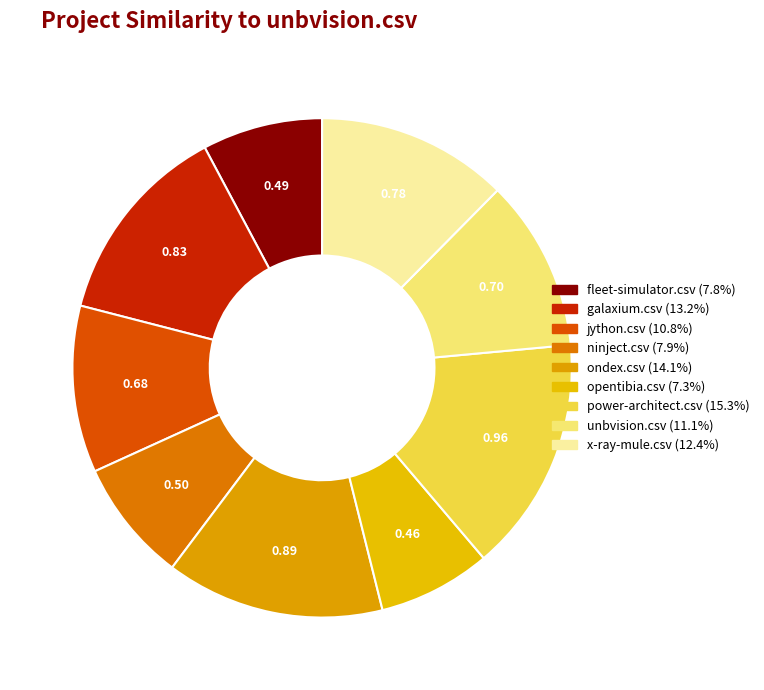

The opentibia.csv slice represents 20% of the pie. True or false?

False